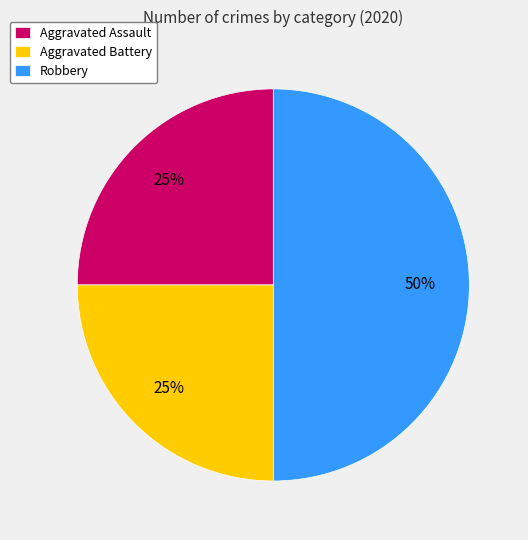

Approximately how many times larger is the value at Robbery compared to Aggravated Battery?

2.0